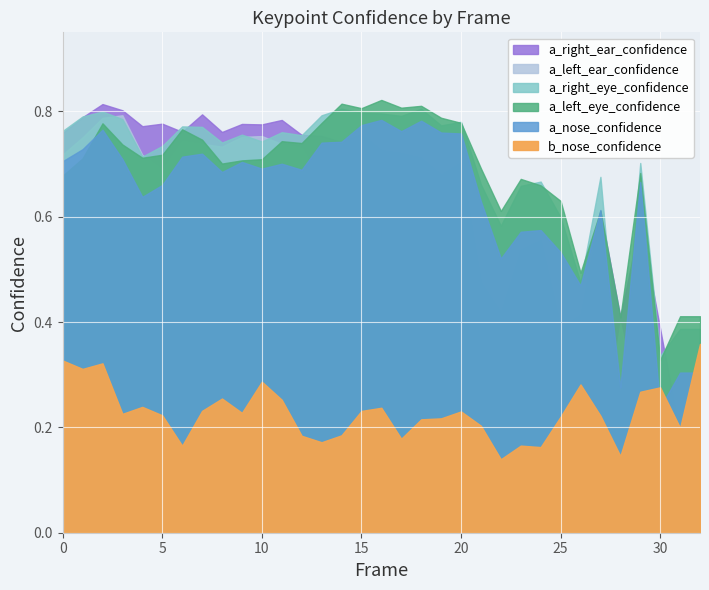

The a_right_eye_confidence series shows 0.8 at 3. True or false?

True